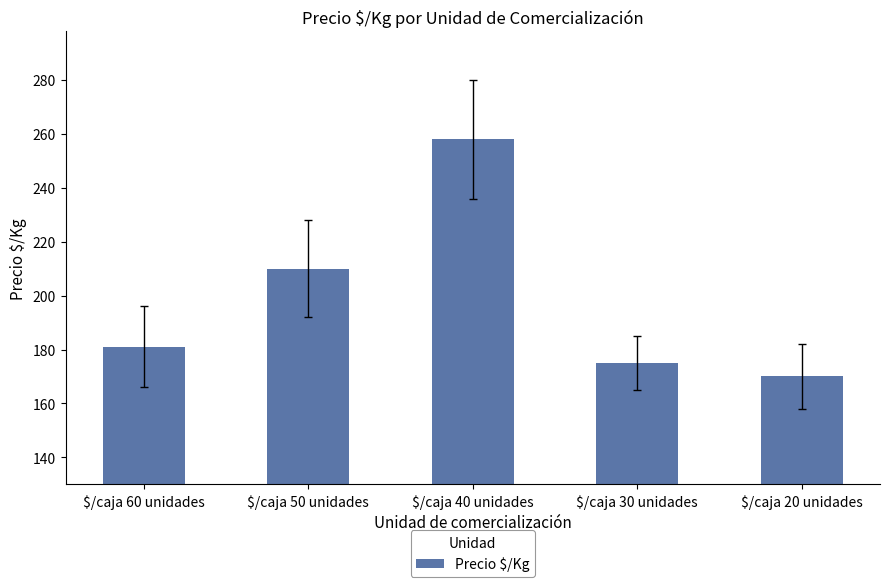

Reading right to left, list all the values displayed in this chart.

$/caja 20 unidades=170	$/caja 30 unidades=175	$/caja 40 unidades=258	$/caja 50 unidades=210	$/caja 60 unidades=181